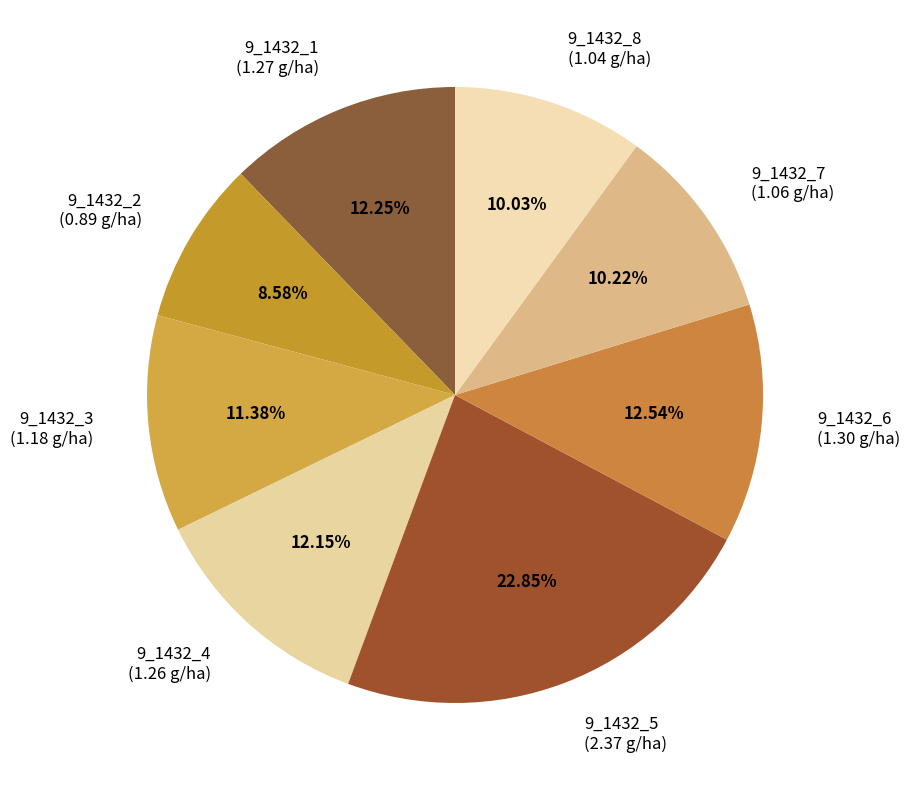

Is it true that 9_1432_5 is 31% of the pie?

False